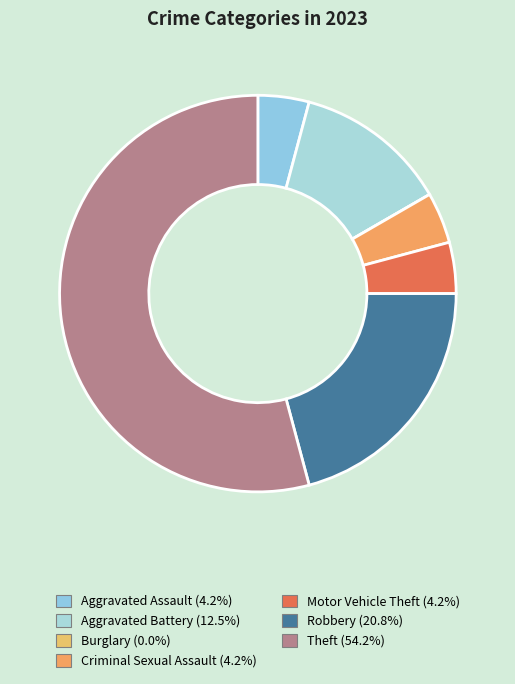

Is it true that Theft is 48% of the pie?

False